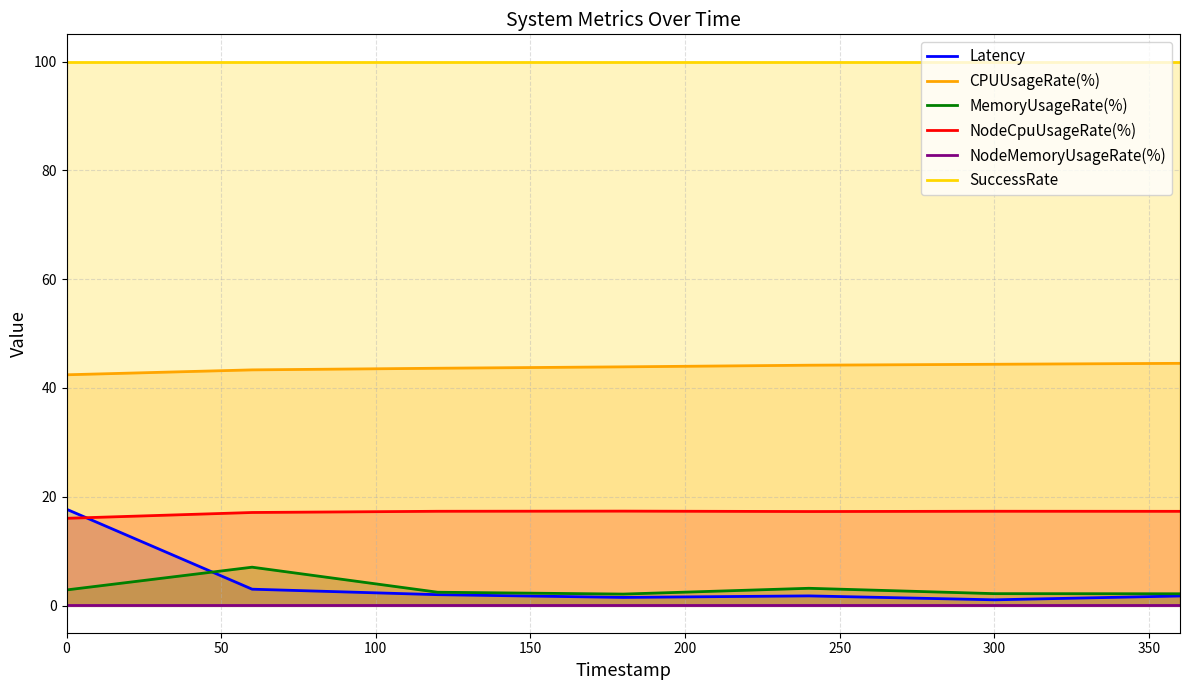

True or false: NodeCpuUsageRate(%) has more than 1 points higher than both neighbors.

True